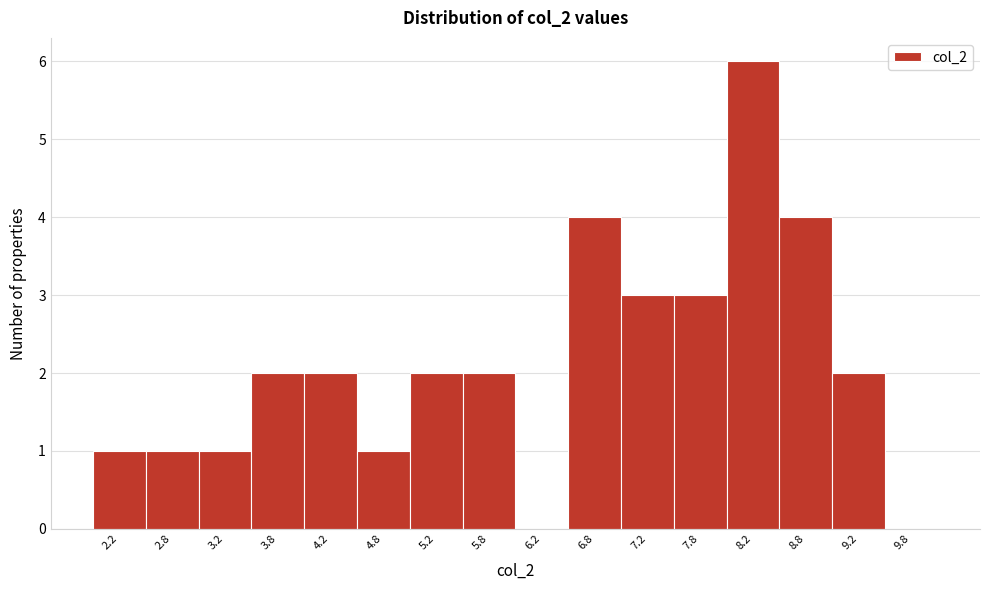

Reading left to right, list every bar in this chart as the range it spans on the x-axis followed by its height. The values are not printed on the chart, so give them approximately, as read against the axis.

2.0 to 2.5: 1
2.5 to 3.0: 1
3.0 to 3.5: 1
3.5 to 4.0: 2
4.0 to 4.5: 2
4.5 to 5.0: 1
5.0 to 5.5: 2
5.5 to 6.0: 2
6.0 to 6.5: 0
6.5 to 7.0: 4
7.0 to 7.5: 3
7.5 to 8.0: 3
8.0 to 8.5: 6
8.5 to 9.0: 4
9.0 to 9.5: 2
9.5 to 10.0: 0